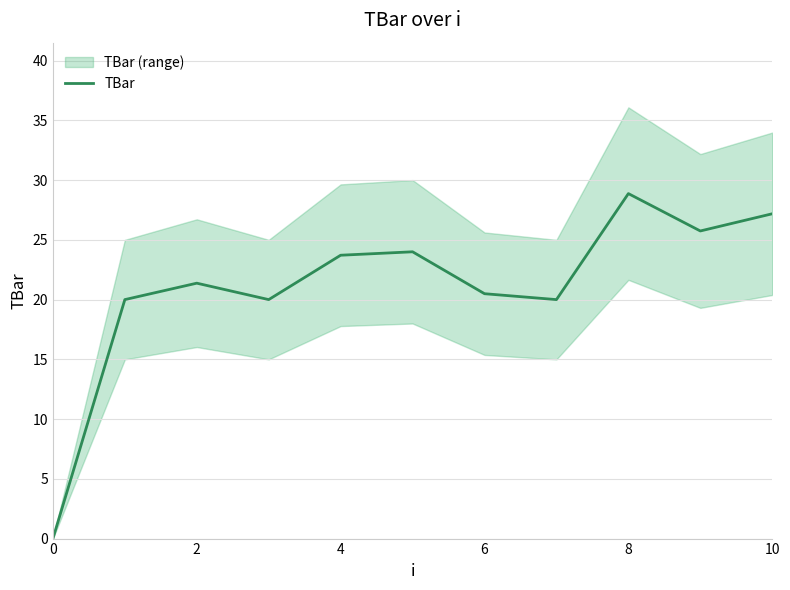

What is the maximum value shown in the chart?

28.9